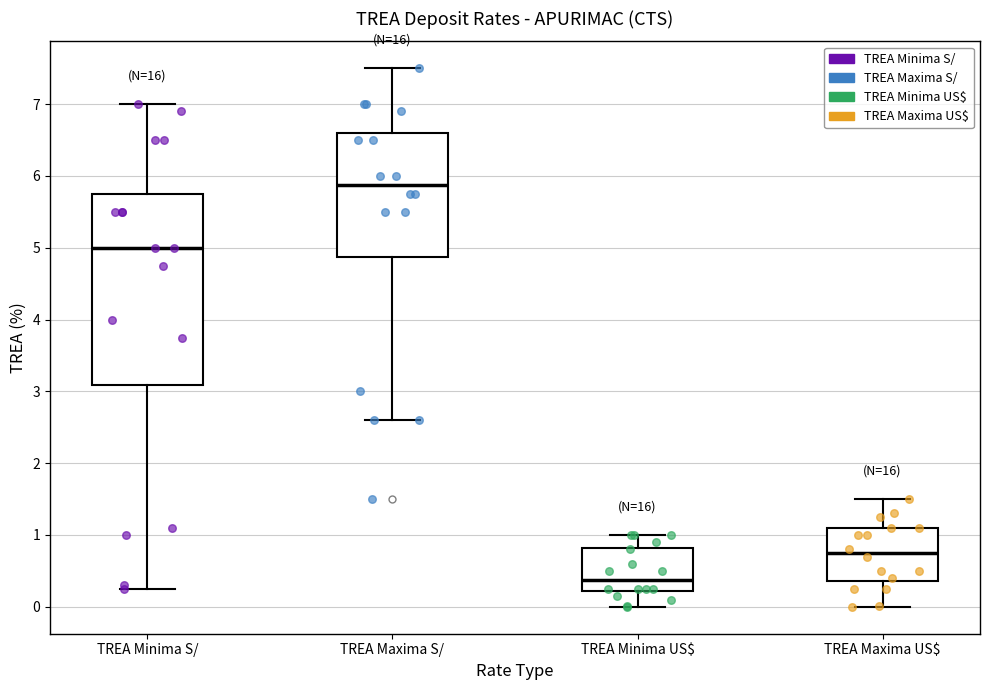

Reading left to right, read every box against the y-axis: the position of its median line, the range the box covers, and the ends of its whiskers. The values are not printed on the chart, so give them approximately, as read against the axis.

TREA Minima S/: median 5.0, box 3.1 to 5.8, whiskers 0.3 to 7.0
TREA Maxima S/: median 5.9, box 4.9 to 6.6, whiskers 2.6 to 7.5
TREA Minima US$: median 0.4, box 0.2 to 0.8, whiskers 0.0 to 1.0
TREA Maxima US$: median 0.8, box 0.4 to 1.1, whiskers 0.0 to 1.5